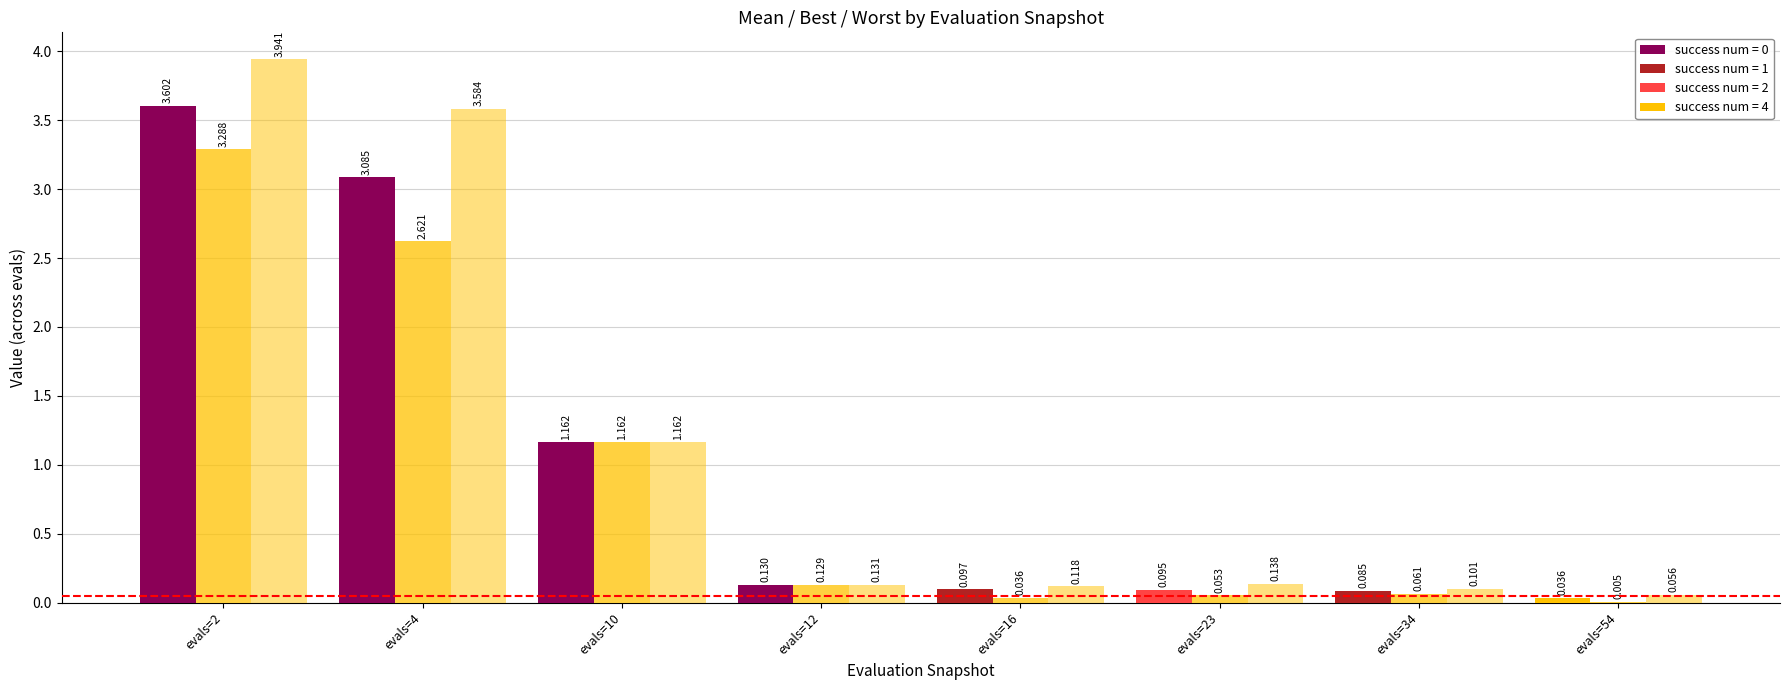

How many groups of bars are there?

8